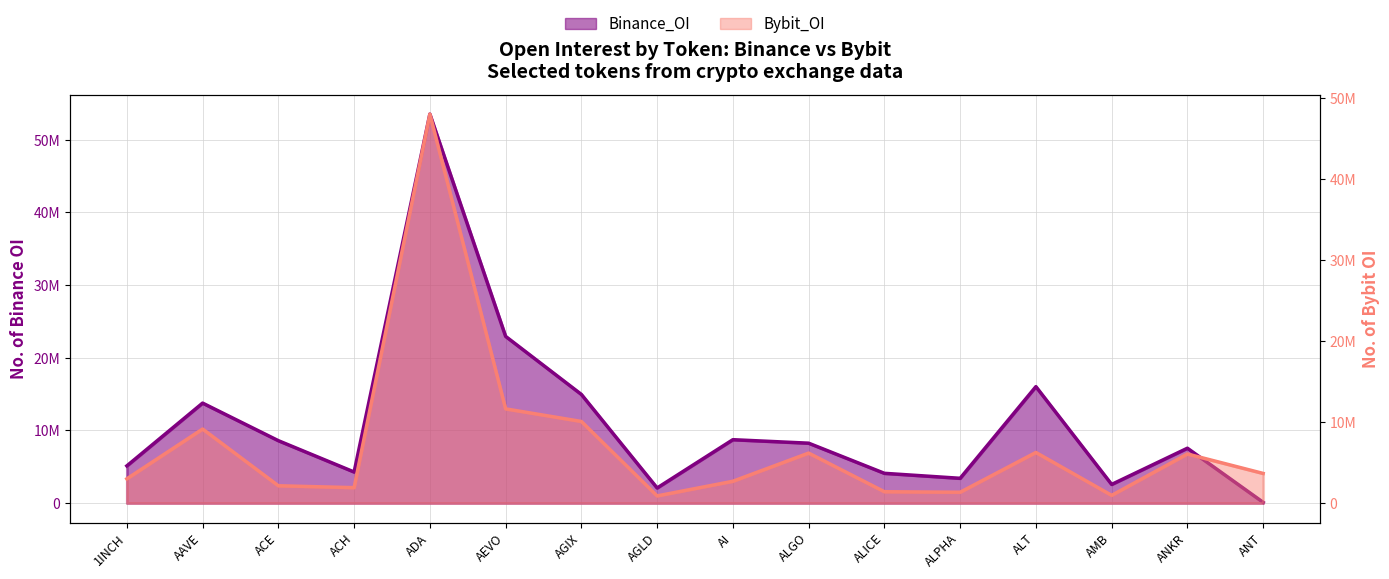

What is the sum of all Bybit_OI values?

115291805